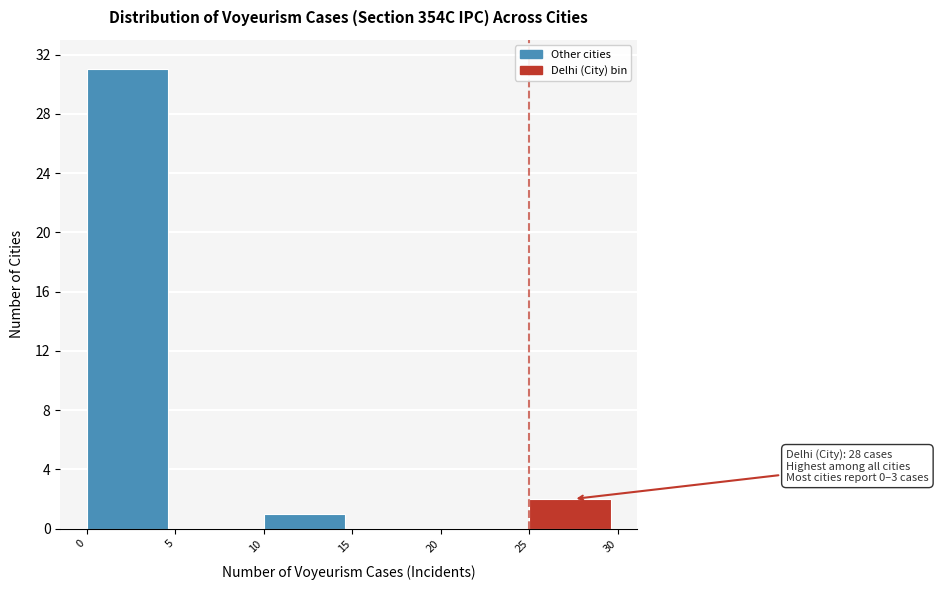

Over which range of the x-axis is the bar tallest?

0 to 5